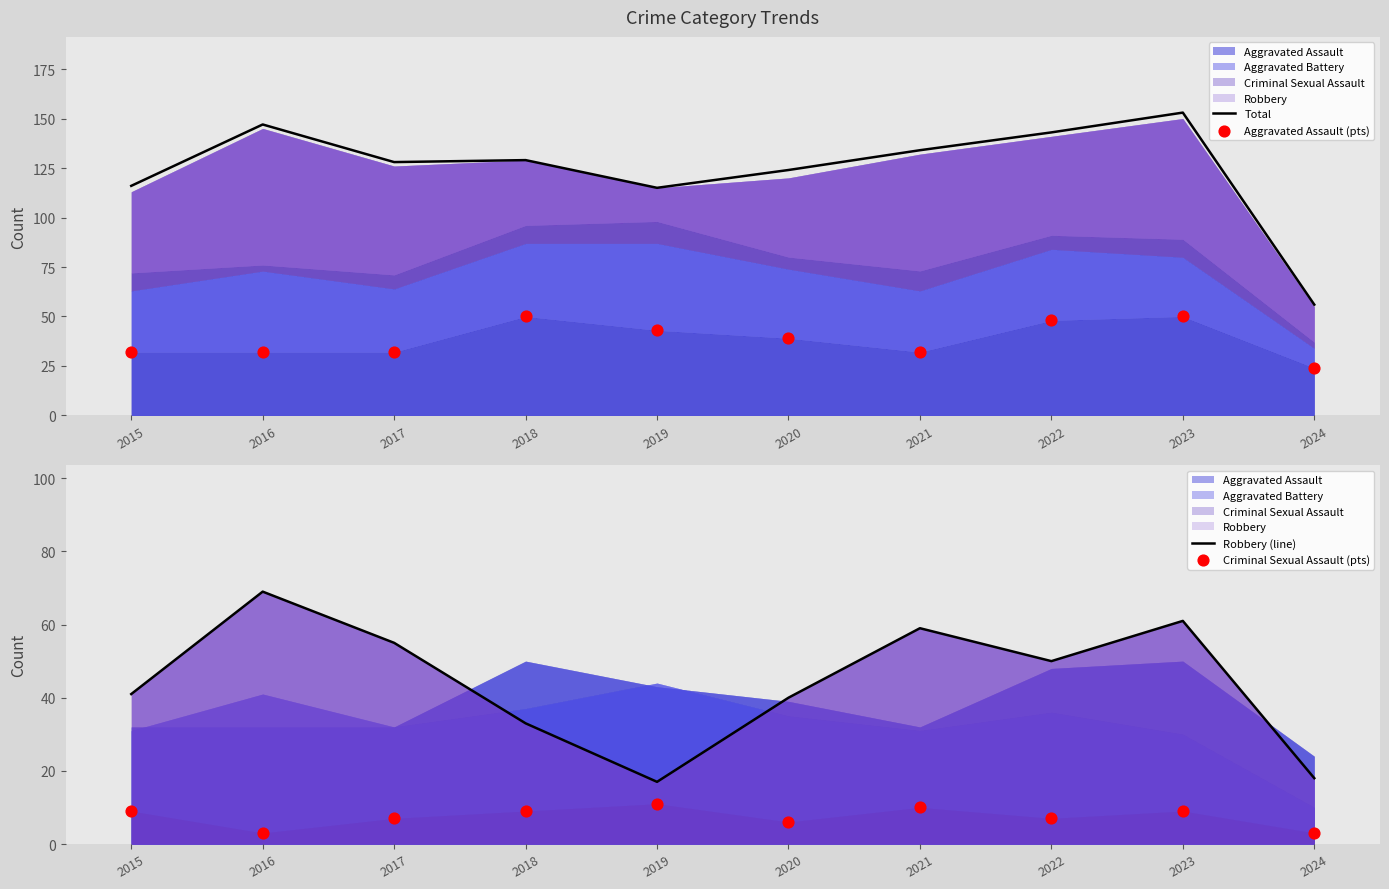

What is the total value across all series at 2022?

248